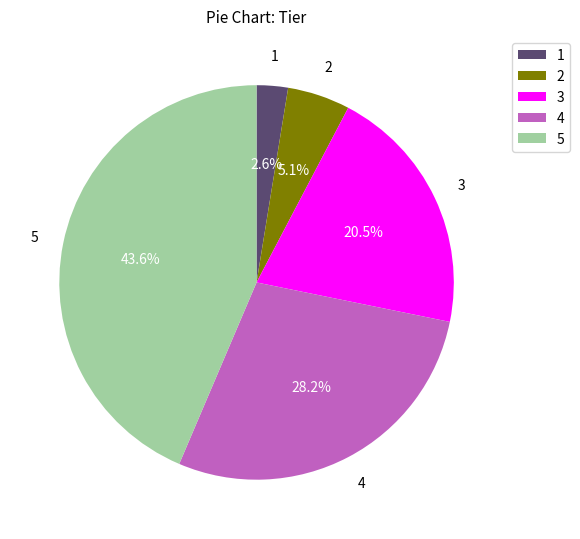

Which slice is the smallest?

1